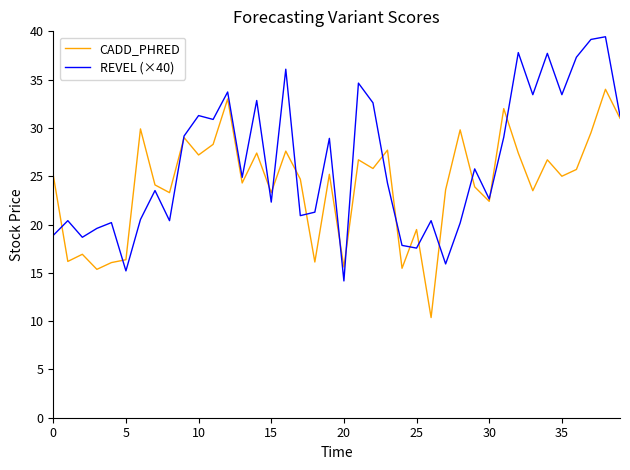

True or false: CADD_PHRED and REVEL (×40) cross at least once.

True